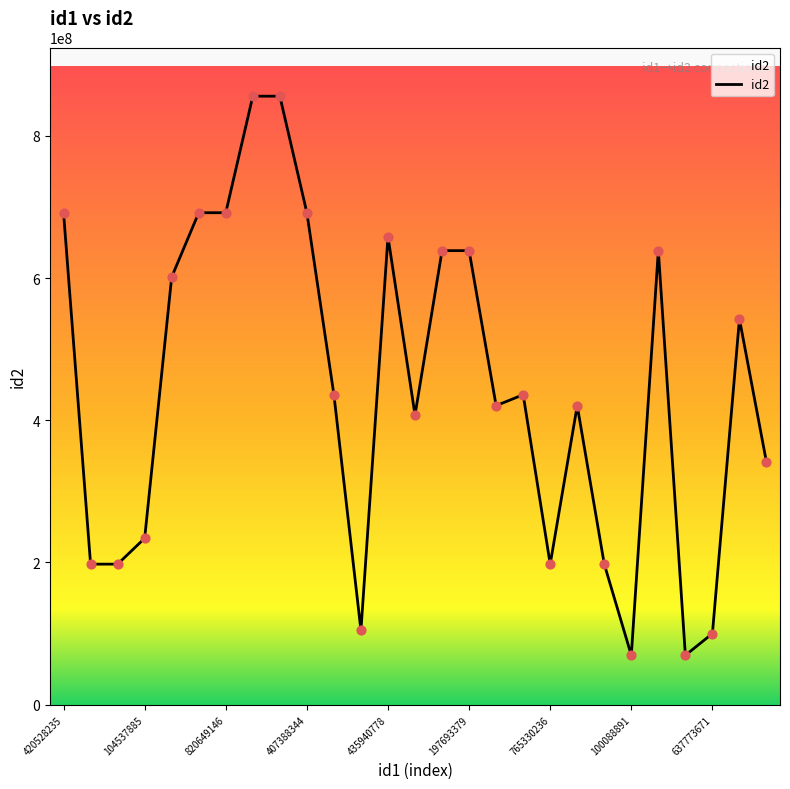

What is the minimum value shown in the chart?

69552441